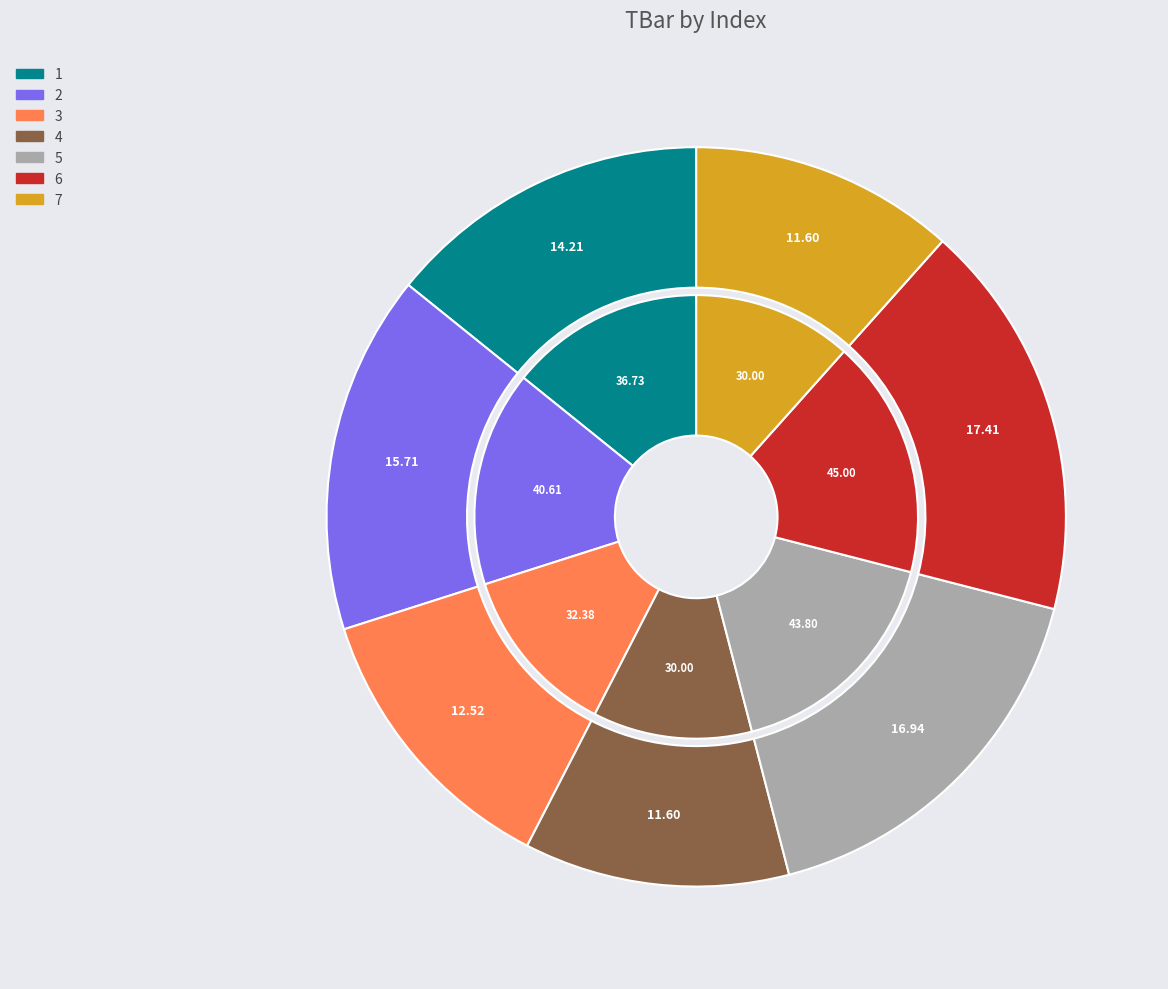

What is the change in value from 2 to 6?

+4.4